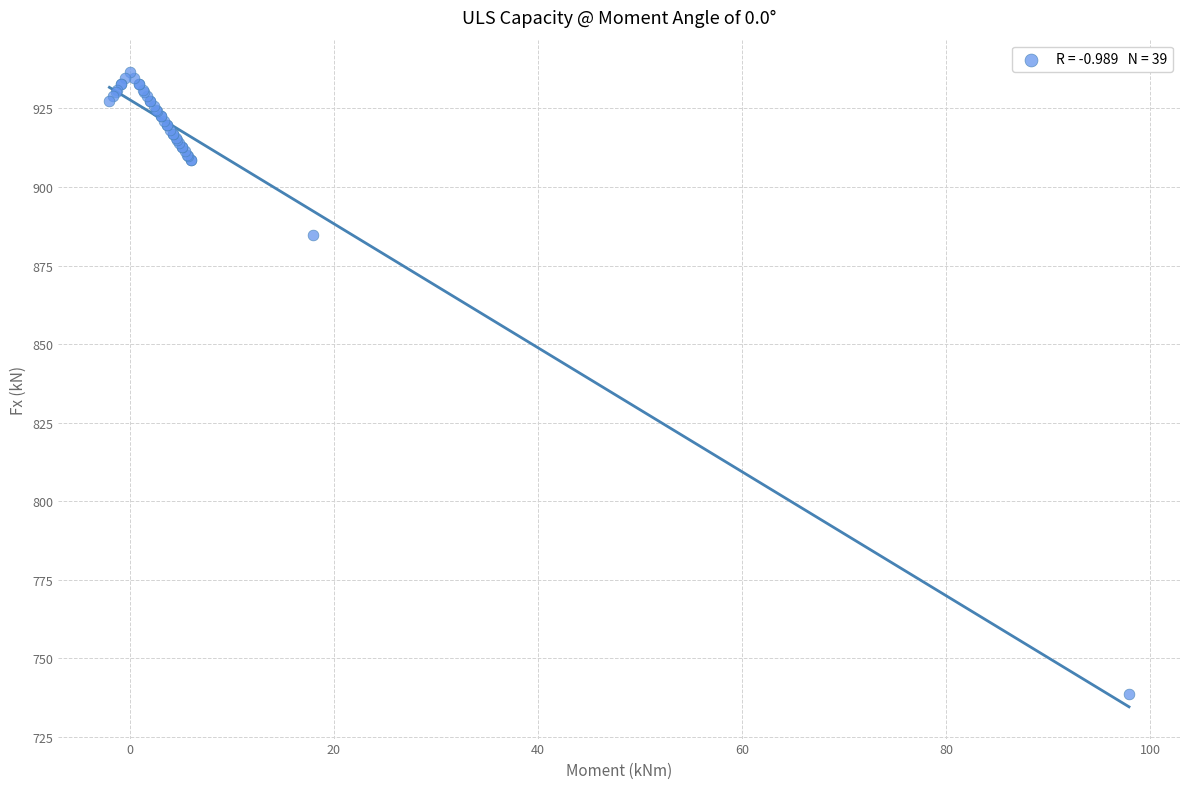

What Y value in the scatter plot is closest to 837?

884.8